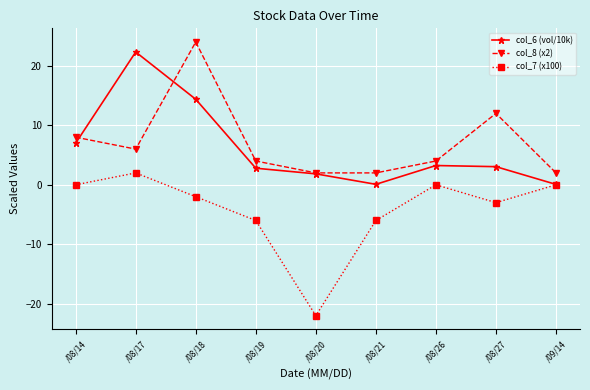

List the series in order of their peak value, lowest first.

col_7 (x100), col_6 (vol/10k), col_8 (x2)